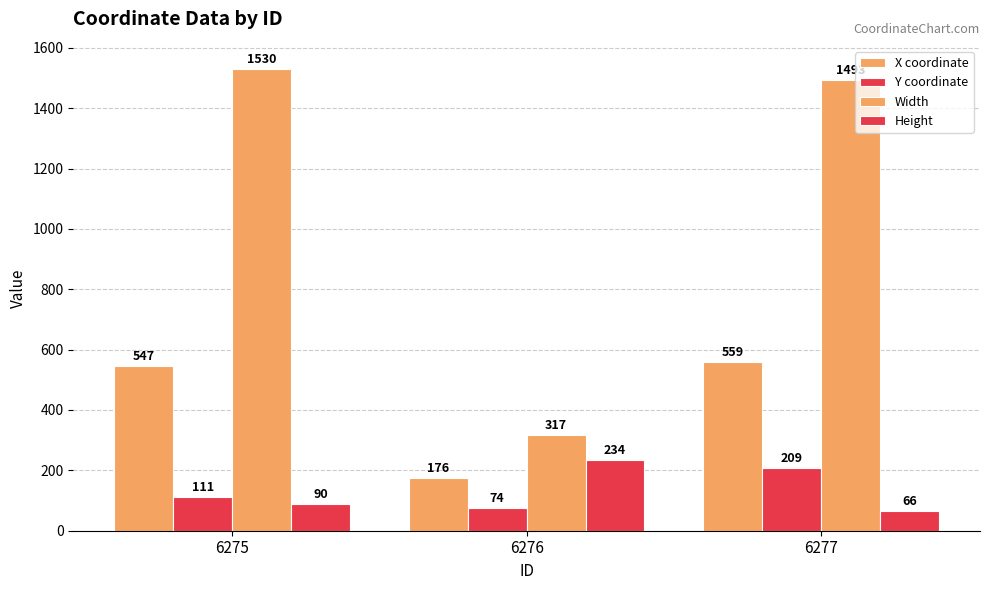

Which series has the largest range (max minus min)?

Width